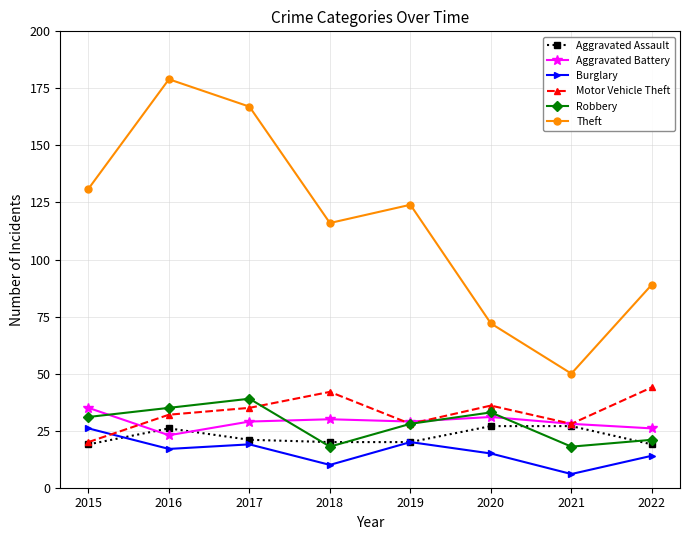

What is the difference between the highest and lowest values at 2015?

112